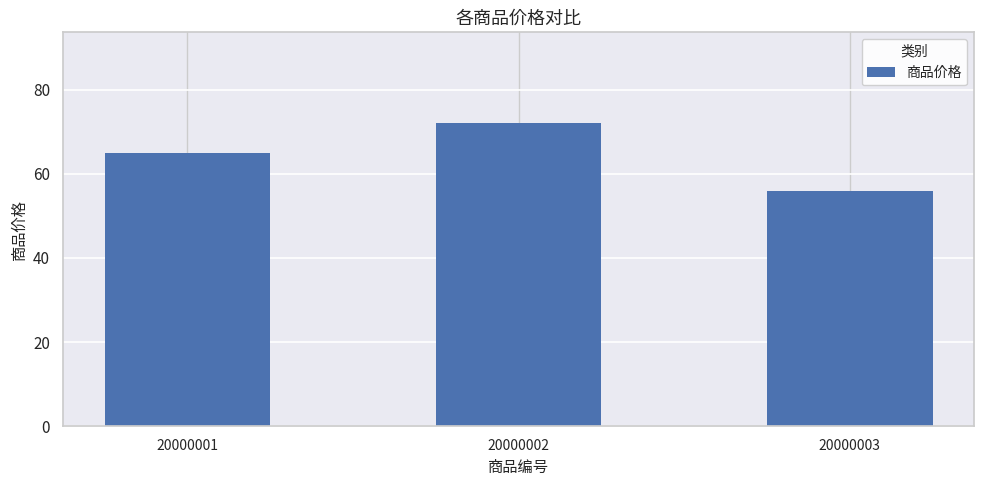

The chart shows a value of 65 at 20000001. True or false?

True